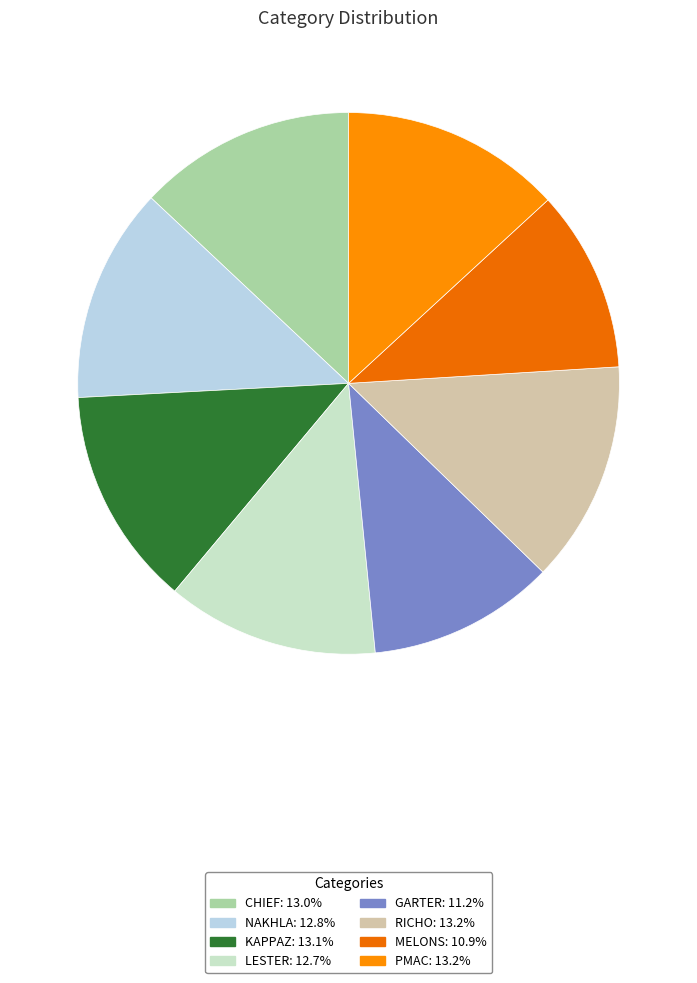

Combined, do PMAC and KAPPAZ account for over 50%?

No